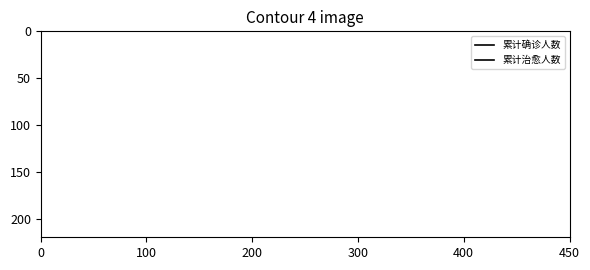

What are all the series names shown in the legend?

累计确诊人数, 累计治愈人数